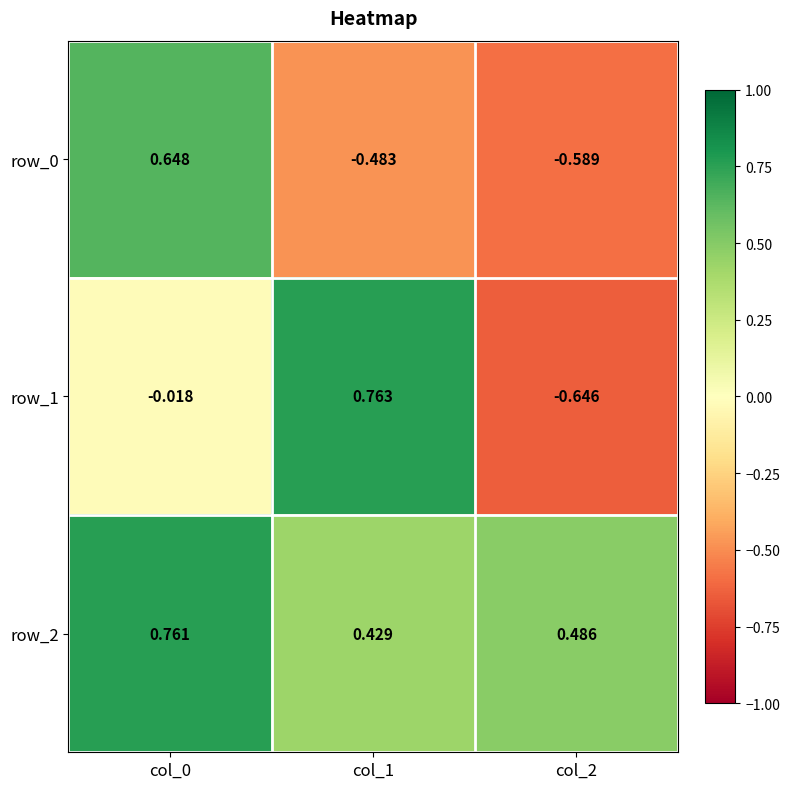

Which label corresponds to the largest value in the chart?

col_1